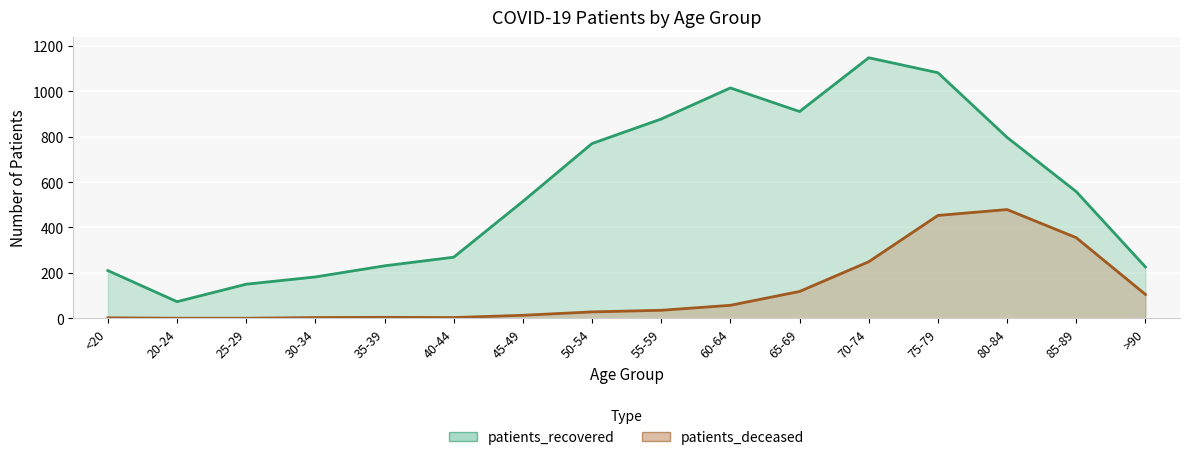

Rank the categories by patients_recovered value from lowest to highest.

20-24, 25-29, 30-34, <20, >90, 35-39, 40-44, 45-49, 85-89, 50-54, 80-84, 55-59, 65-69, 60-64, 75-79, 70-74